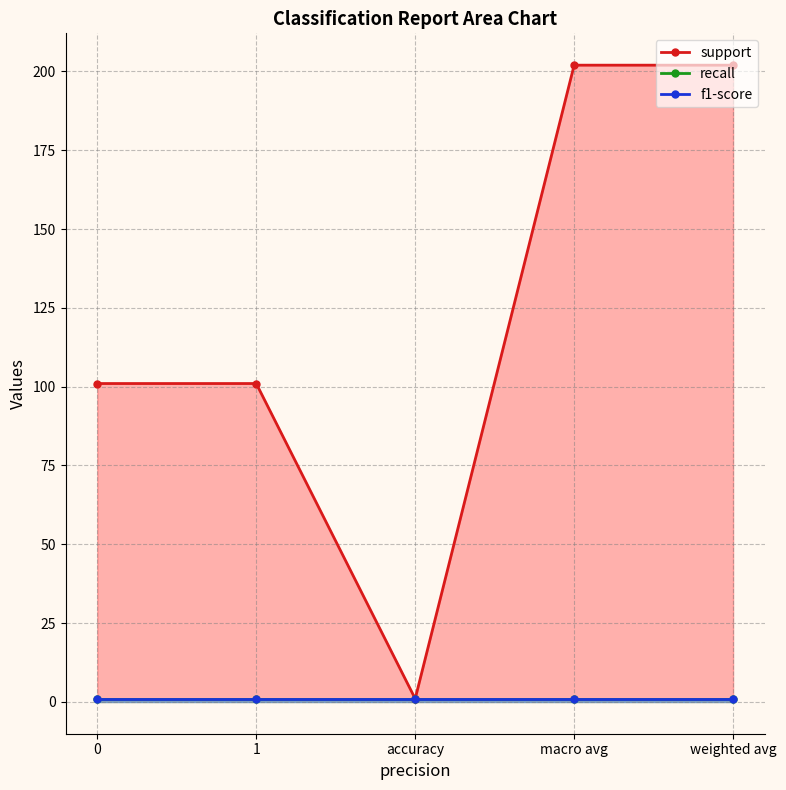

Which series has the largest range (max minus min)?

support